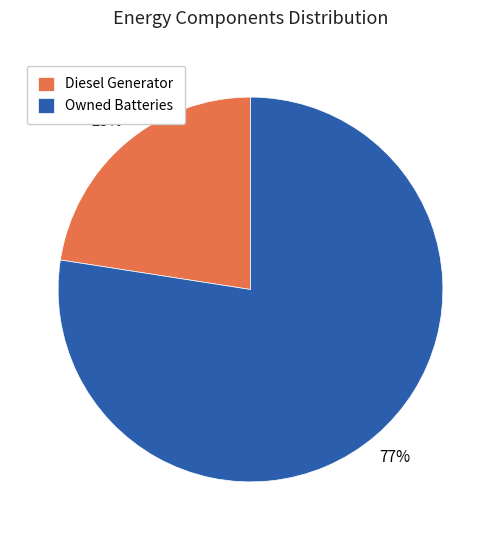

What percentage is the Diesel Generator slice, to the nearest percent?

23%